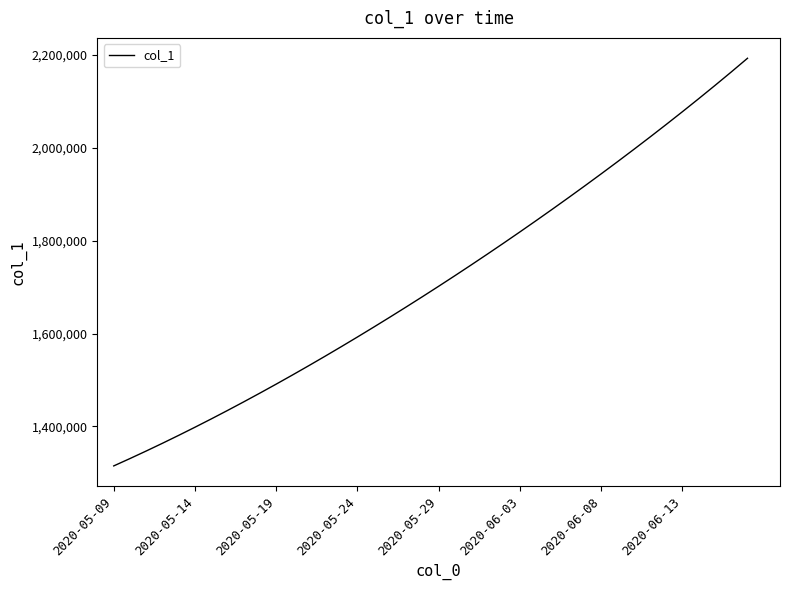

What is the smallest value displayed?

1315099.0